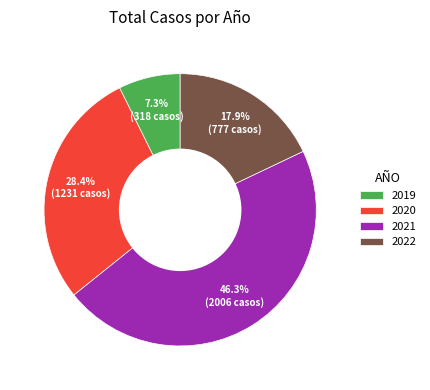

To the nearest percent, what portion does 2021 represent?

46%